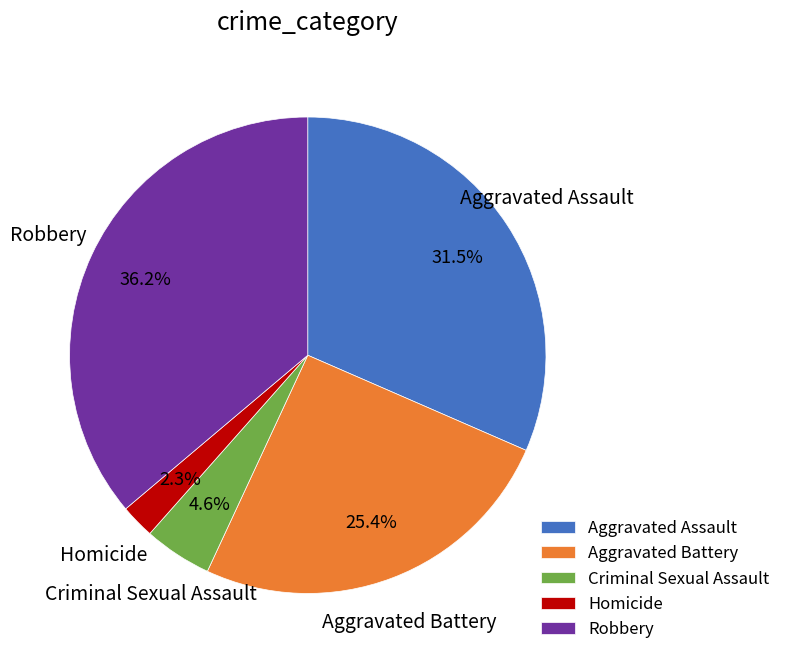

The Robbery slice represents 45% of the pie. True or false?

False